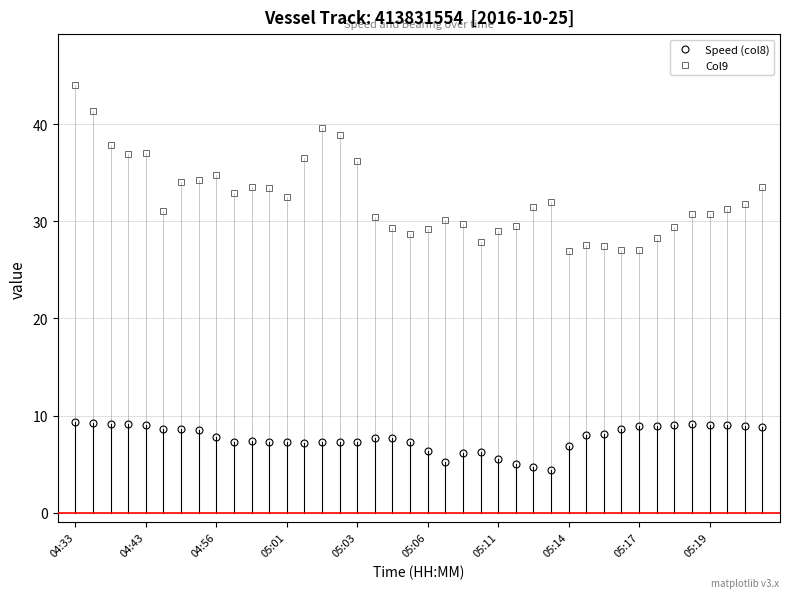

List the series in order of their overall mean, highest first.

Col9, Speed (col8)